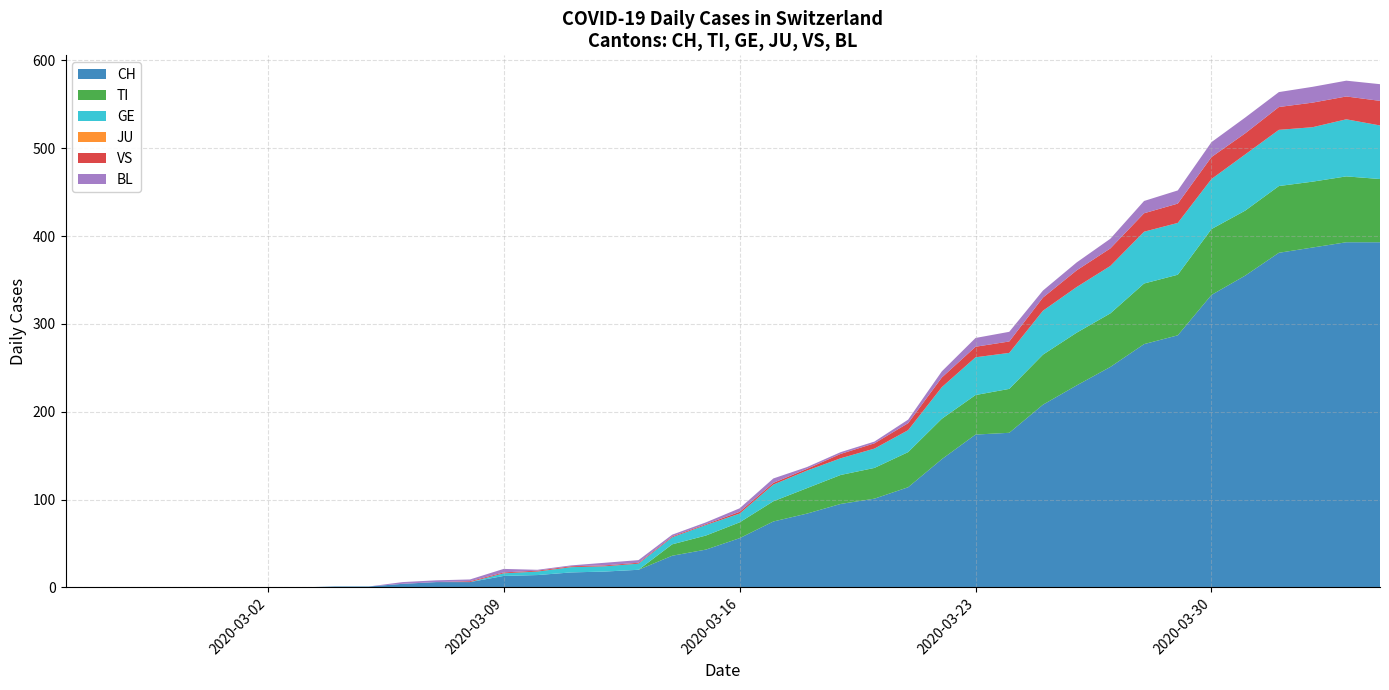

Reading left to right, list all the values displayed in this chart.

CH: 2020-02-25=0	2020-02-26=0	2020-02-27=0	2020-02-28=0	2020-02-29=0	2020-03-01=0	2020-03-02=0	2020-03-03=0	2020-03-04=1	2020-03-05=1	2020-03-06=4	2020-03-07=6	2020-03-08=6	2020-03-09=13	2020-03-10=14	2020-03-11=17	2020-03-12=18	2020-03-13=20	2020-03-14=36	2020-03-15=43	2020-03-16=56	2020-03-17=75	2020-03-18=84	2020-03-19=95	2020-03-20=101	2020-03-21=114	2020-03-22=146	2020-03-23=174	2020-03-24=176	2020-03-25=208	2020-03-26=230	2020-03-27=251	2020-03-28=277	2020-03-29=287	2020-03-30=333	2020-03-31=355	2020-04-01=381	2020-04-02=387	2020-04-03=393	2020-04-04=393
TI: 2020-02-25=0	2020-02-26=0	2020-02-27=0	2020-02-28=0	2020-02-29=0	2020-03-01=0	2020-03-02=0	2020-03-03=0	2020-03-04=0	2020-03-05=0	2020-03-06=0	2020-03-07=0	2020-03-08=0	2020-03-09=0	2020-03-10=0	2020-03-11=0	2020-03-12=0	2020-03-13=0	2020-03-14=13	2020-03-15=16	2020-03-16=18	2020-03-17=23	2020-03-18=29	2020-03-19=33	2020-03-20=35	2020-03-21=40	2020-03-22=46	2020-03-23=45	2020-03-24=50	2020-03-25=57	2020-03-26=60	2020-03-27=61	2020-03-28=69	2020-03-29=69	2020-03-30=75	2020-03-31=74	2020-04-01=76	2020-04-02=75	2020-04-03=75	2020-04-04=72
GE: 2020-02-25=0	2020-02-26=0	2020-02-27=0	2020-02-28=0	2020-02-29=0	2020-03-01=0	2020-03-02=0	2020-03-03=0	2020-03-04=0	2020-03-05=0	2020-03-06=0	2020-03-07=0	2020-03-08=0	2020-03-09=3	2020-03-10=4	2020-03-11=6	2020-03-12=6	2020-03-13=7	2020-03-14=8	2020-03-15=12	2020-03-16=10	2020-03-17=19	2020-03-18=20	2020-03-19=19	2020-03-20=22	2020-03-21=25	2020-03-22=36	2020-03-23=43	2020-03-24=41	2020-03-25=50	2020-03-26=52	2020-03-27=54	2020-03-28=59	2020-03-29=59	2020-03-30=57	2020-03-31=64	2020-04-01=64	2020-04-02=62	2020-04-03=65	2020-04-04=61
JU: 2020-02-25=0	2020-02-26=0	2020-02-27=0	2020-02-28=0	2020-02-29=0	2020-03-01=0	2020-03-02=0	2020-03-03=0	2020-03-04=0	2020-03-05=0	2020-03-06=0	2020-03-07=0	2020-03-08=0	2020-03-09=0	2020-03-10=0	2020-03-11=0	2020-03-12=0	2020-03-13=0	2020-03-14=0	2020-03-15=0	2020-03-16=0	2020-03-17=0	2020-03-18=0	2020-03-19=0	2020-03-20=0	2020-03-21=0	2020-03-22=0	2020-03-23=0	2020-03-24=0	2020-03-25=0	2020-03-26=0	2020-03-27=0	2020-03-28=0	2020-03-29=0	2020-03-30=0	2020-03-31=0	2020-04-01=0	2020-04-02=0	2020-04-03=0	2020-04-04=0
VS: 2020-02-25=0	2020-02-26=0	2020-02-27=0	2020-02-28=0	2020-02-29=0	2020-03-01=0	2020-03-02=0	2020-03-03=0	2020-03-04=0	2020-03-05=0	2020-03-06=0	2020-03-07=0	2020-03-08=1	2020-03-09=1	2020-03-10=1	2020-03-11=1	2020-03-12=1	2020-03-13=1	2020-03-14=1	2020-03-15=1	2020-03-16=2	2020-03-17=2	2020-03-18=2	2020-03-19=5	2020-03-20=6	2020-03-21=8	2020-03-22=11	2020-03-23=12	2020-03-24=13	2020-03-25=15	2020-03-26=19	2020-03-27=20	2020-03-28=21	2020-03-29=22	2020-03-30=25	2020-03-31=24	2020-04-01=26	2020-04-02=28	2020-04-03=26	2020-04-04=28
BL: 2020-02-25=0	2020-02-26=0	2020-02-27=0	2020-02-28=0	2020-02-29=0	2020-03-01=0	2020-03-02=0	2020-03-03=0	2020-03-04=0	2020-03-05=0	2020-03-06=2	2020-03-07=2	2020-03-08=2	2020-03-09=4	2020-03-10=1	2020-03-11=1	2020-03-12=3	2020-03-13=3	2020-03-14=2	2020-03-15=2	2020-03-16=4	2020-03-17=5	2020-03-18=2	2020-03-19=2	2020-03-20=2	2020-03-21=4	2020-03-22=7	2020-03-23=10	2020-03-24=11	2020-03-25=8	2020-03-26=9	2020-03-27=11	2020-03-28=14	2020-03-29=15	2020-03-30=17	2020-03-31=18	2020-04-01=17	2020-04-02=18	2020-04-03=18	2020-04-04=19